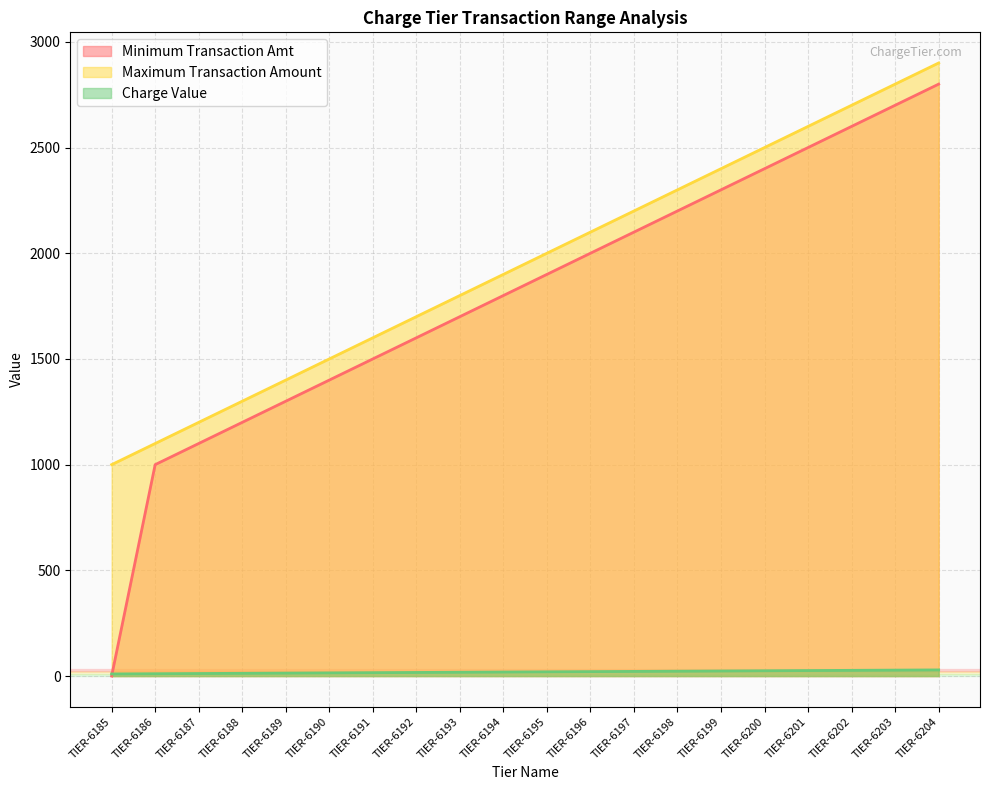

What is the value of the Maximum Transaction Amount point at the 1st from the left?

1000.0